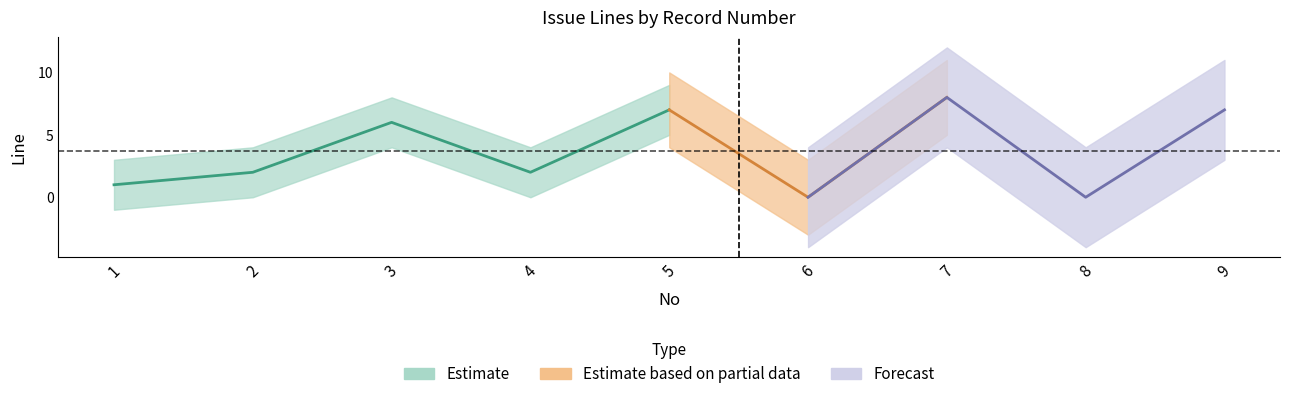

The value at 3 is 6. True or false?

True